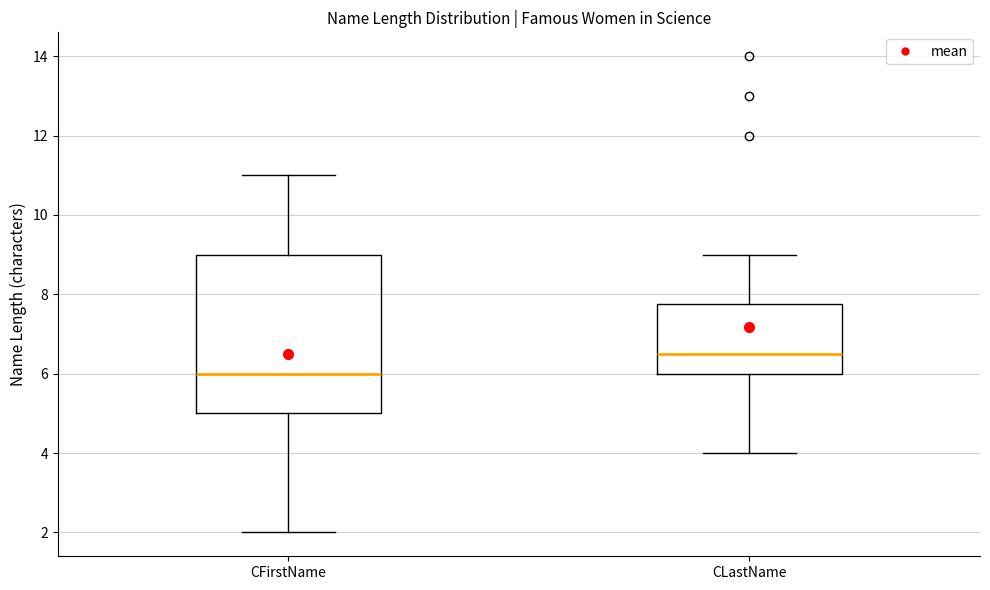

Comparing the boxes themselves (not the whiskers), which one is the tallest?

CFirstName